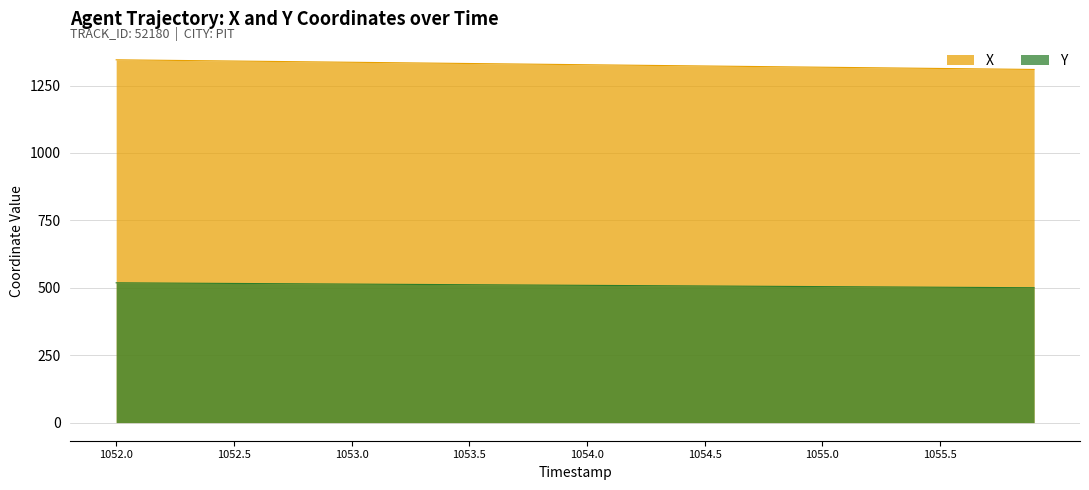

True or false: Y and X intersect in this chart.

False